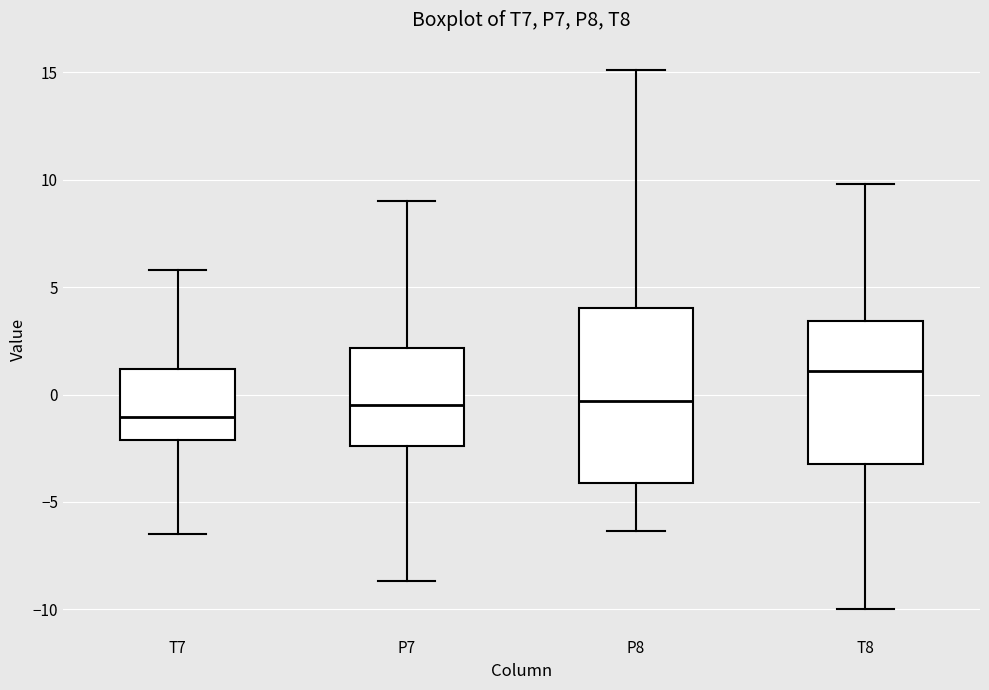

Comparing the boxes themselves (not the whiskers), which one is the tallest?

P8